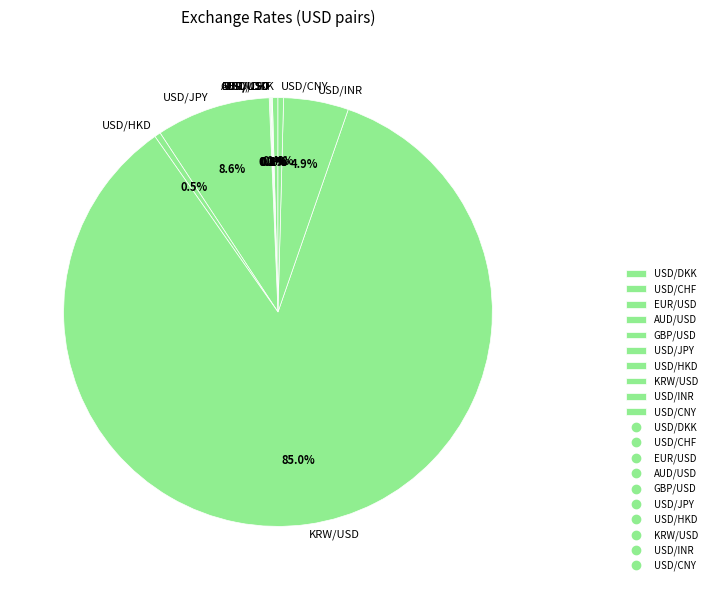

What is the majority slice?

KRW/USD